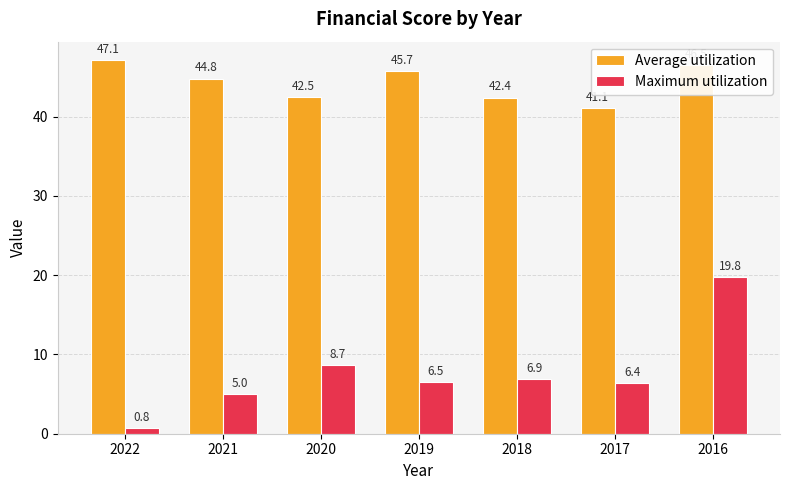

How many distinct data groups are displayed?

2